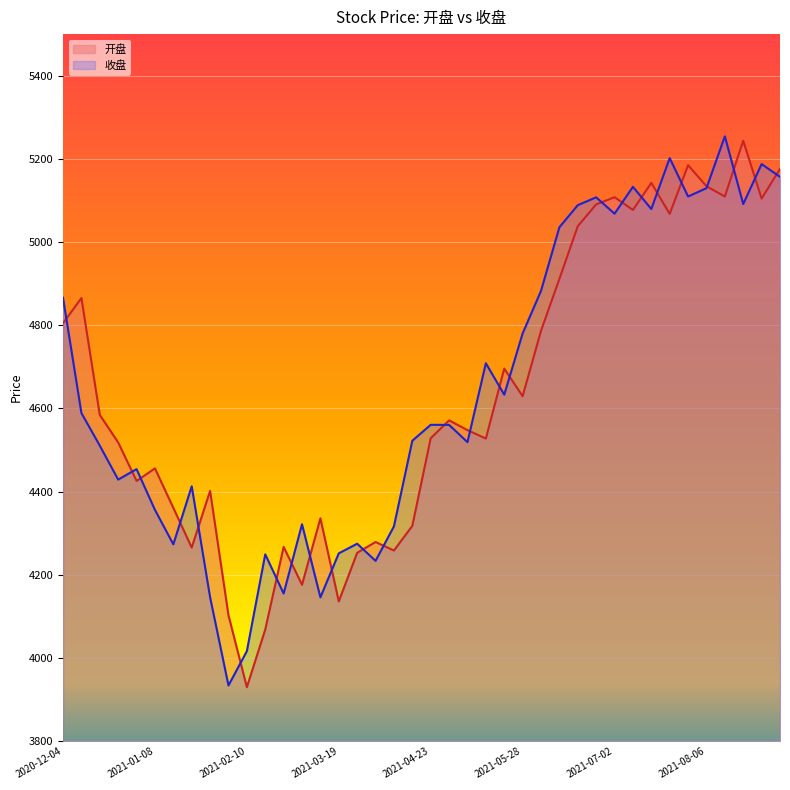

What is the difference between the maximum and minimum values in the 收盘 series?

1320.2